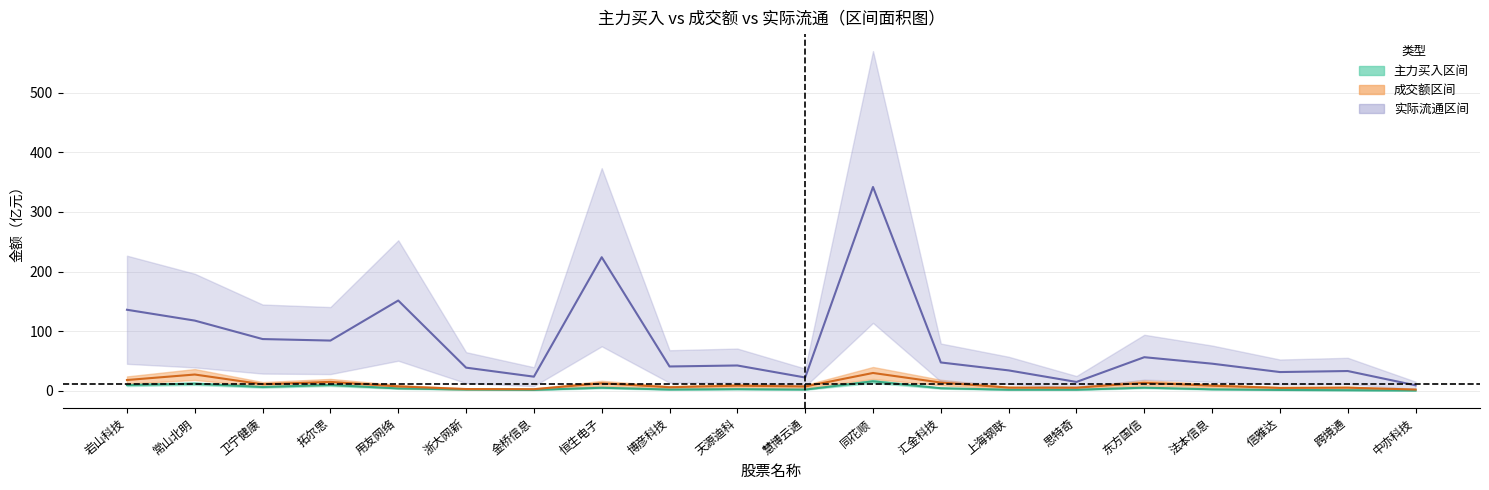

What position from the left is 同花顺?

12